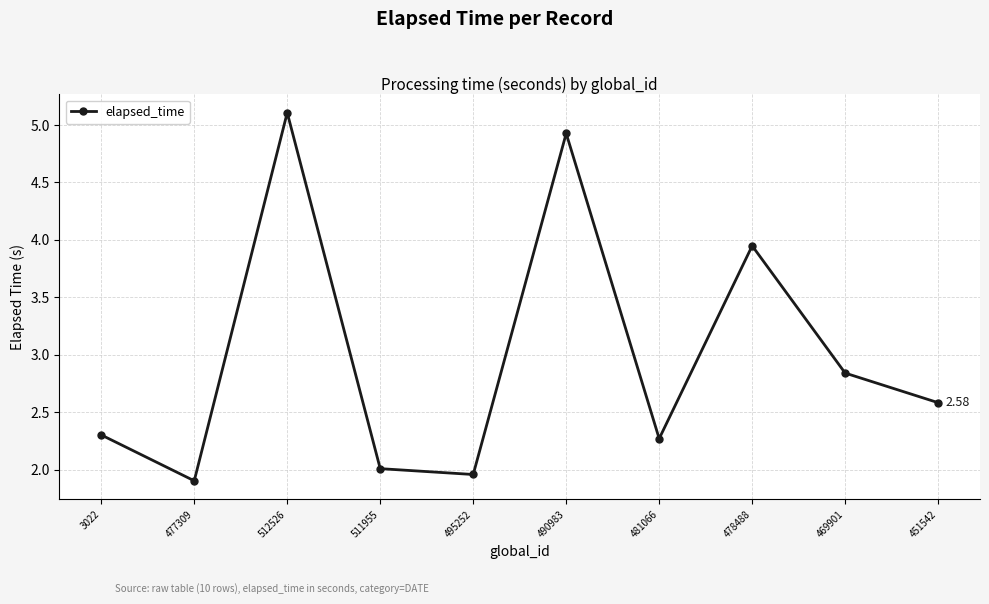

What is the greatest value displayed?

5.1